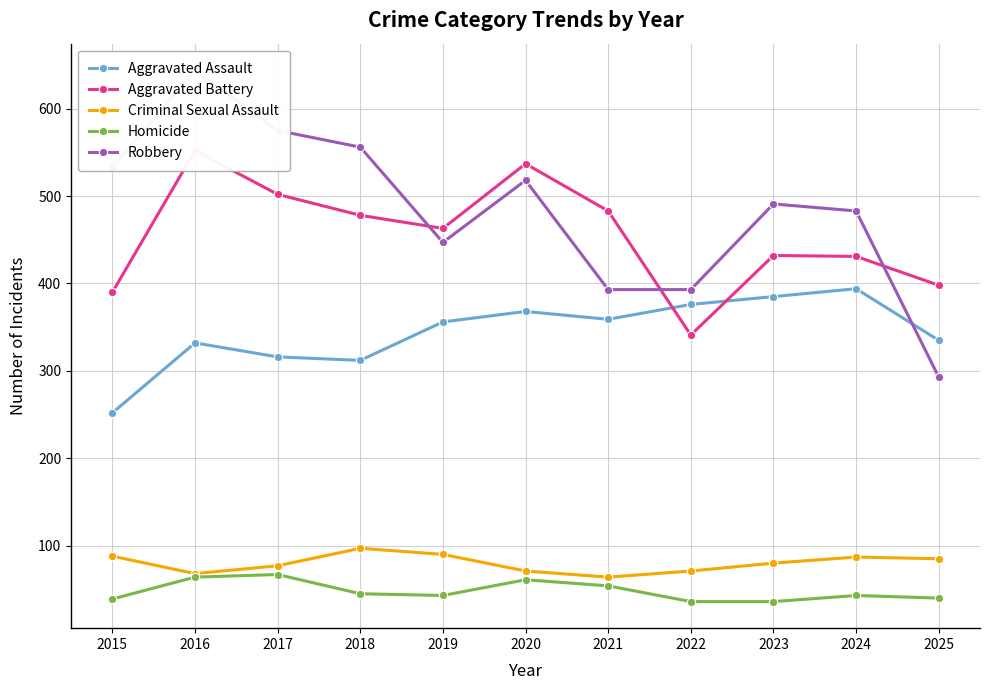

Reading left to right, what are all the values shown in this chart?

Aggravated Assault: 2015=252	2016=332	2017=316	2018=312	2019=356	2020=368	2021=359	2022=376	2023=385	2024=394	2025=335
Aggravated Battery: 2015=390	2016=552	2017=502	2018=478	2019=463	2020=537	2021=483	2022=341	2023=432	2024=431	2025=398
Criminal Sexual Assault: 2015=88	2016=68	2017=77	2018=97	2019=90	2020=71	2021=64	2022=71	2023=80	2024=87	2025=85
Homicide: 2015=39	2016=64	2017=67	2018=45	2019=43	2020=61	2021=54	2022=36	2023=36	2024=43	2025=40
Robbery: 2015=533	2016=644	2017=575	2018=556	2019=447	2020=518	2021=393	2022=393	2023=491	2024=483	2025=293